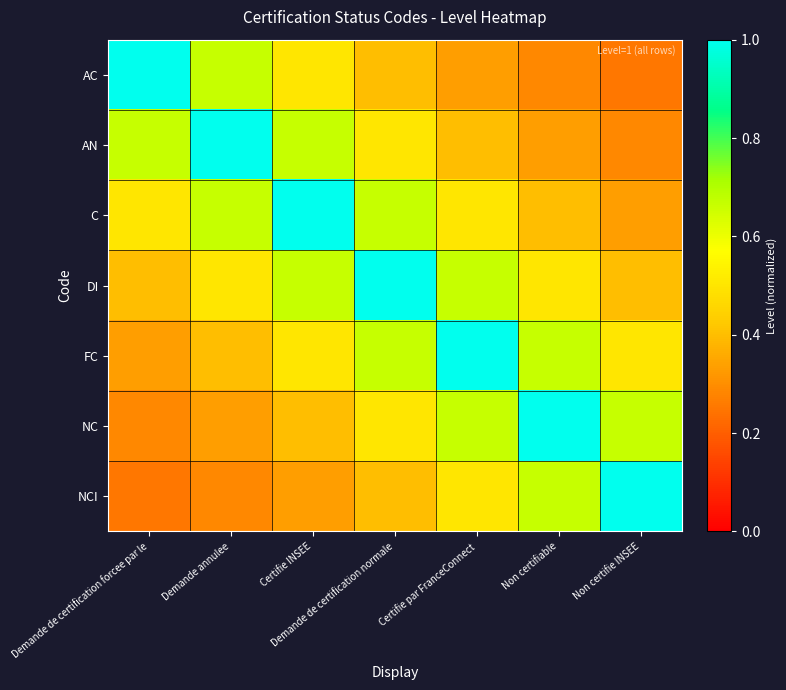

At how many categories does at least one series exceed 0?

7